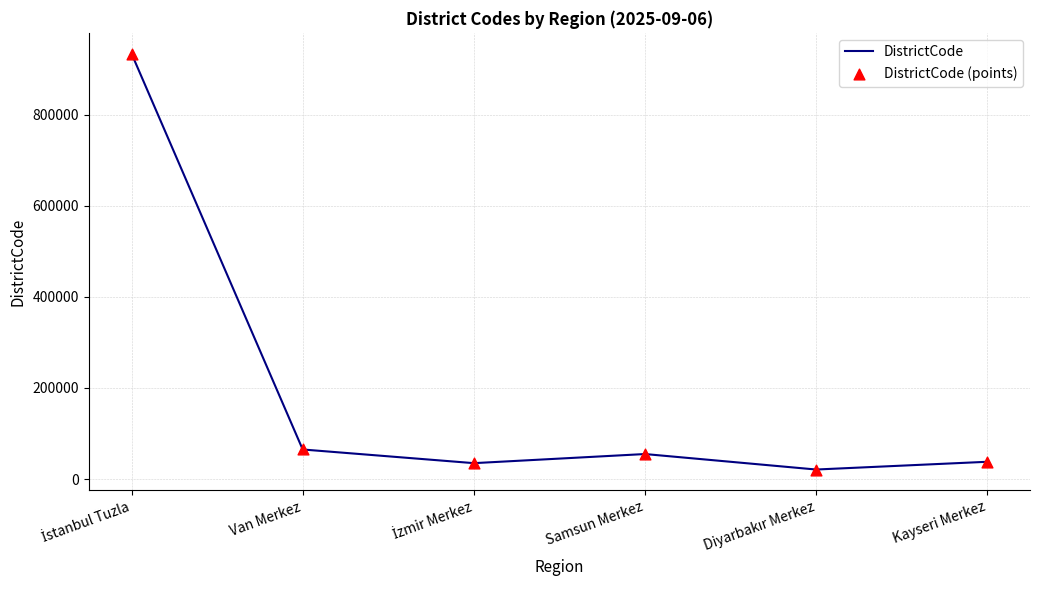

What is the minimum value shown in the chart?

21001